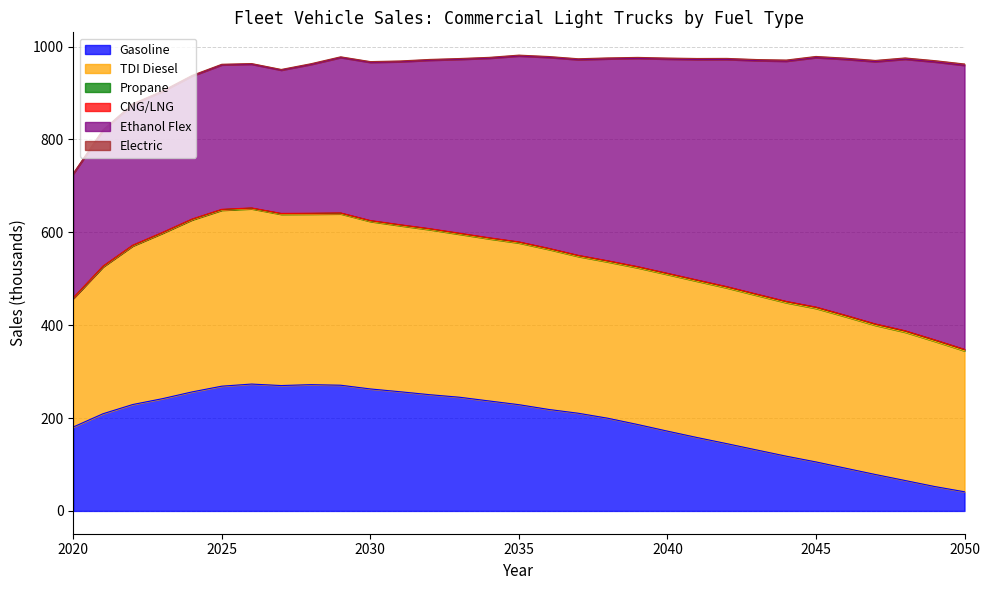

What is the greatest value displayed?

611.6